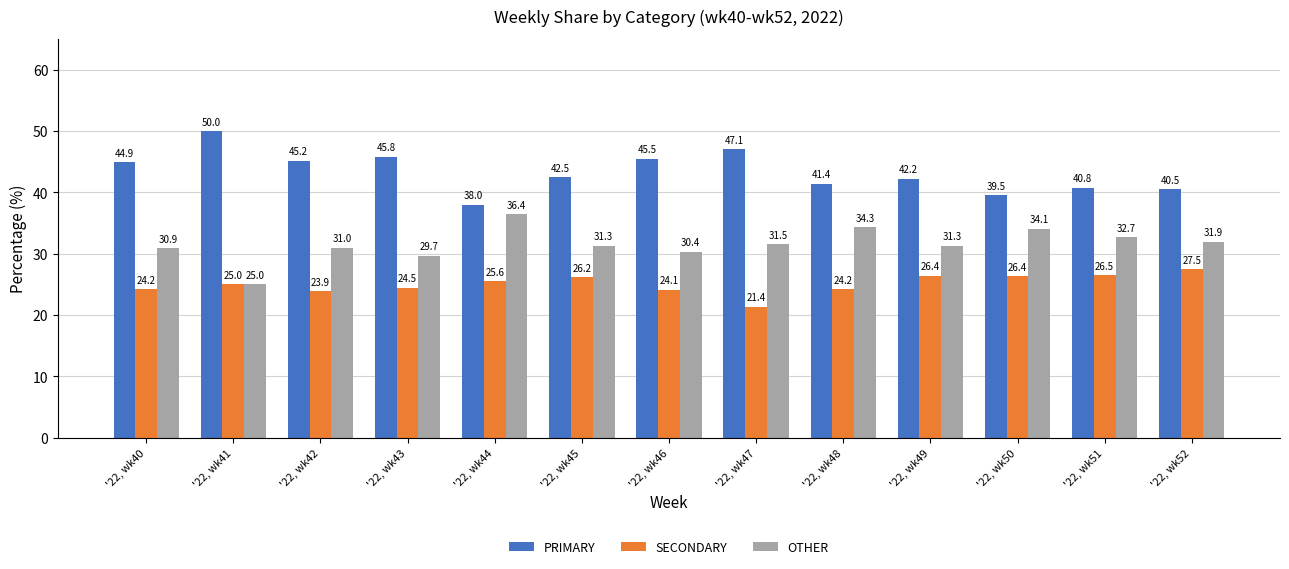

Which category has the highest value in the OTHER series?

'22, wk44